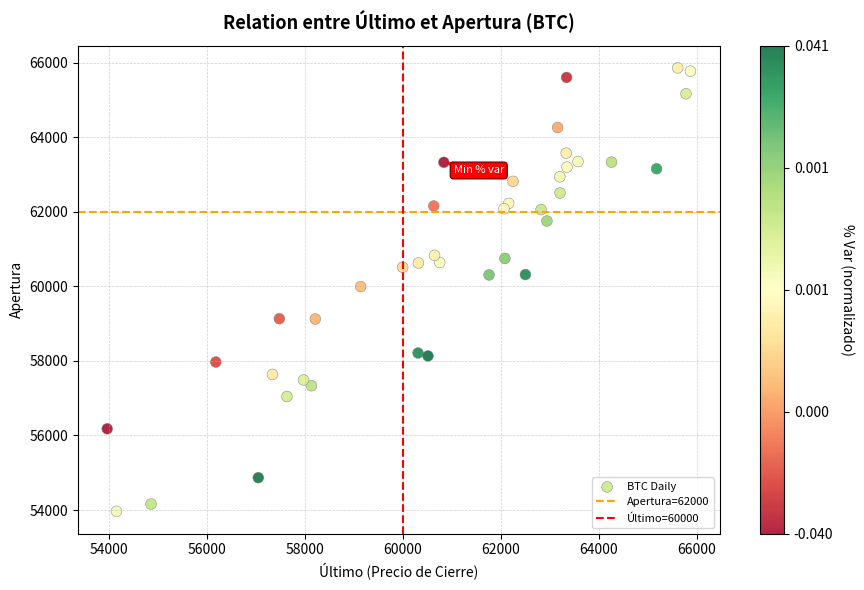

What is the range of X values (max minus min)?

11899.7